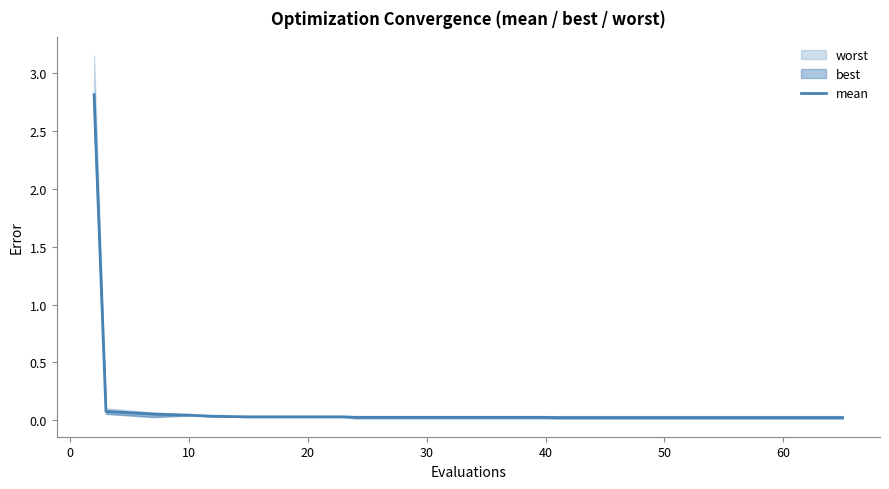

True or false: there are more than 0 points higher than both neighbors.

False